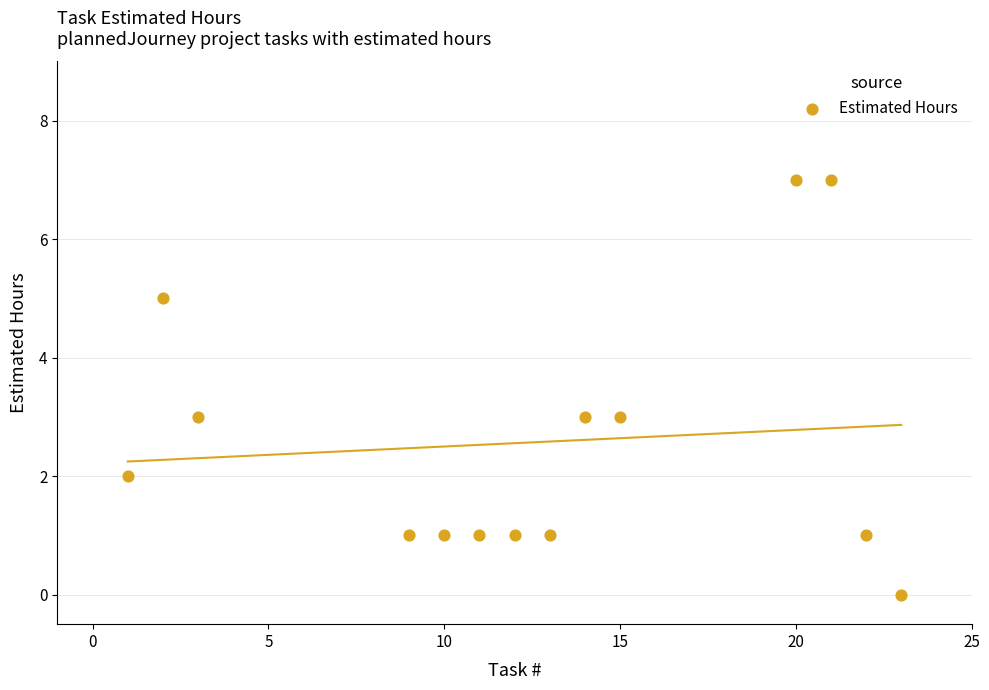

What is the range of Y values (max minus min)?

7